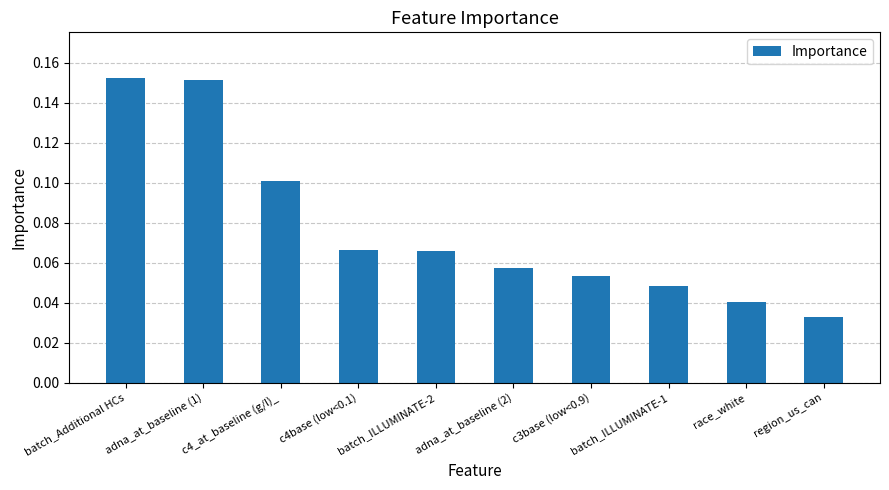

Which category has the lowest value across all series?

region_us_can